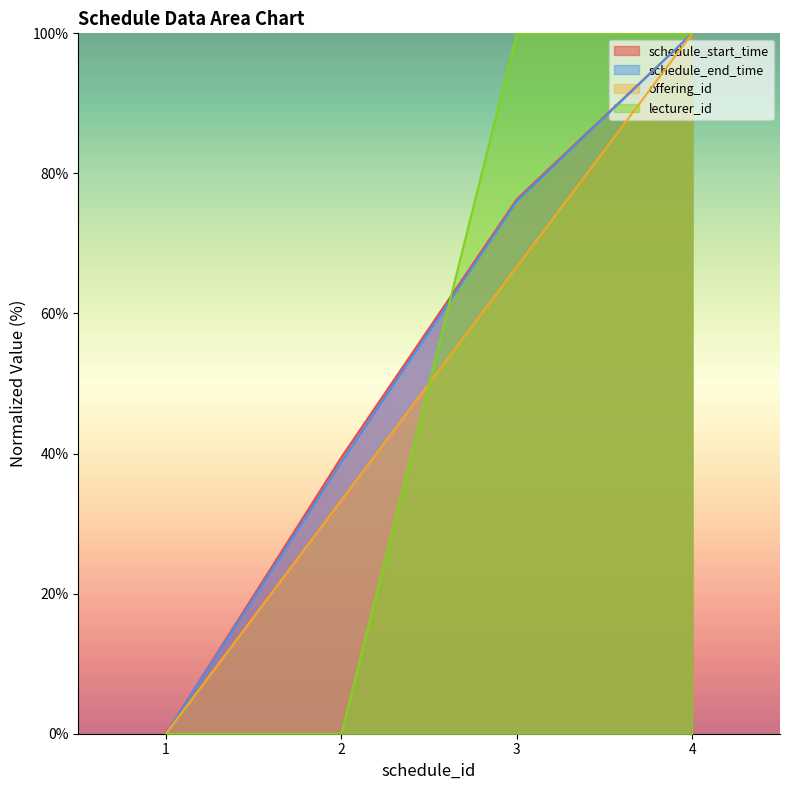

What is the difference between the maximum and minimum values in the offering_id series?

100.0